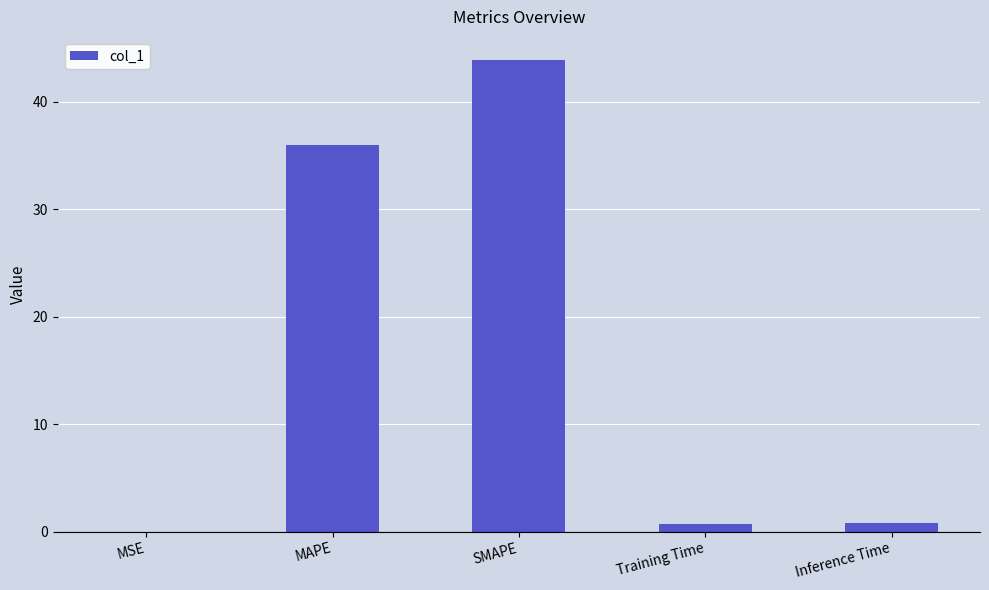

What is the maximum value shown in the chart?

43.9